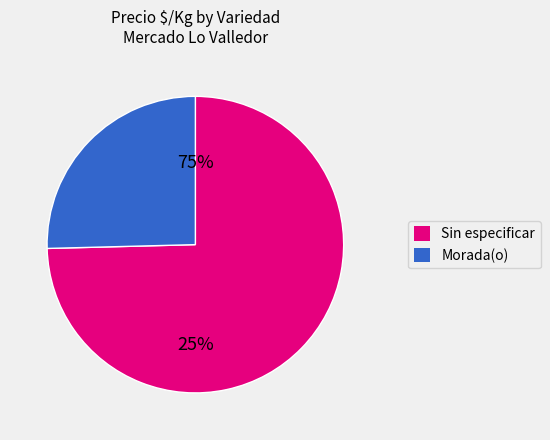

The 15 slice represents 12% of the pie. True or false?

False